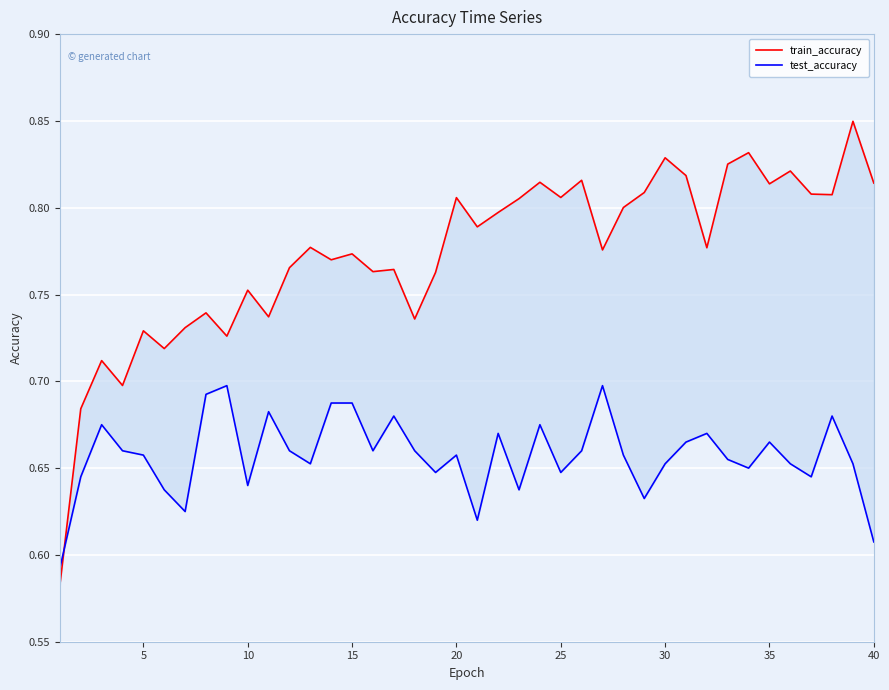

How many interior local peaks does the test_accuracy series have?

11